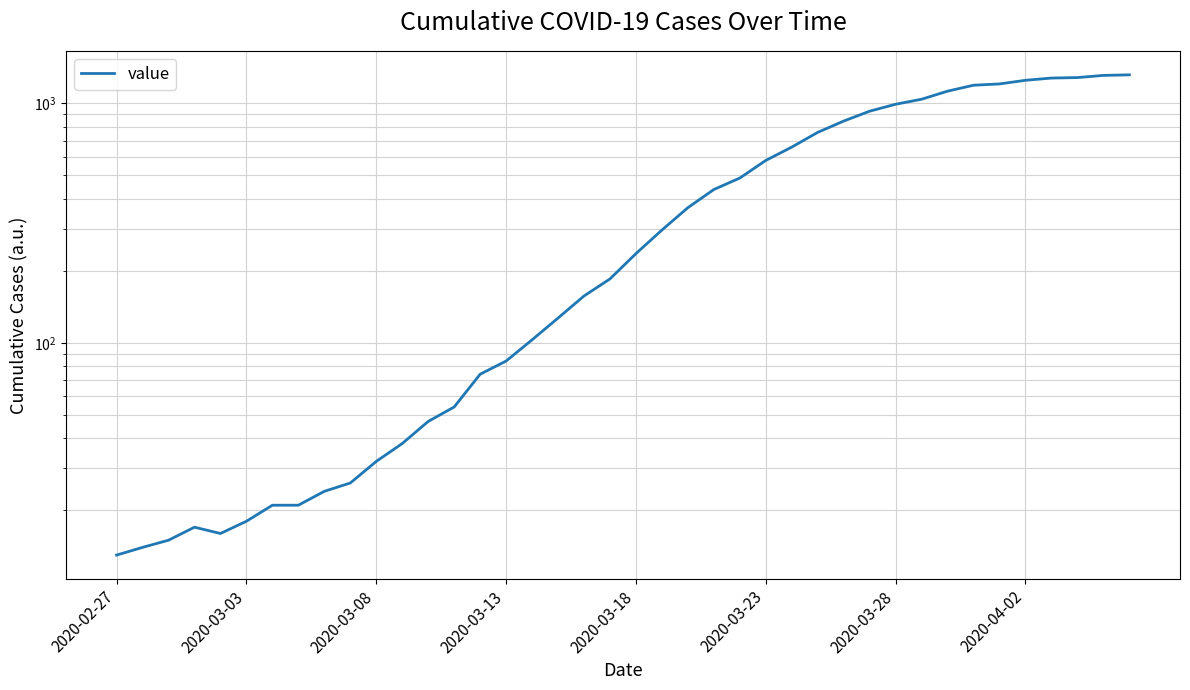

How many points are higher than both their immediate neighbors (excluding endpoints)?

1